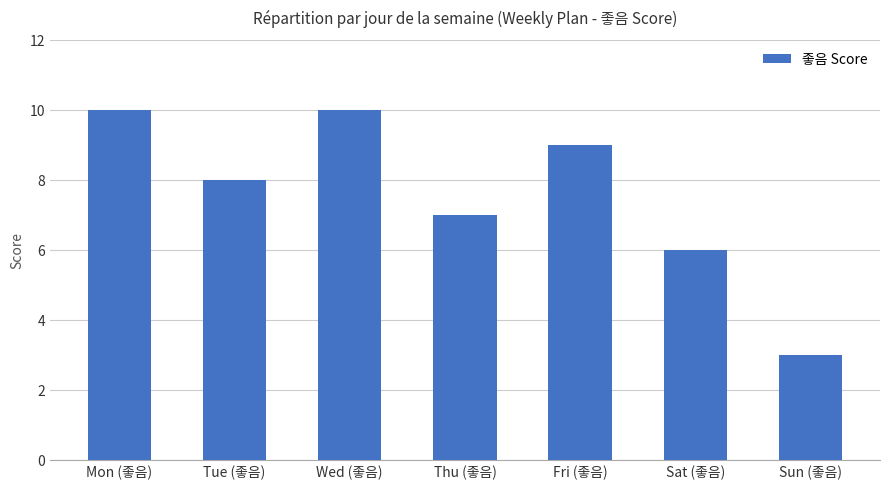

How many series are shown in this chart?

1